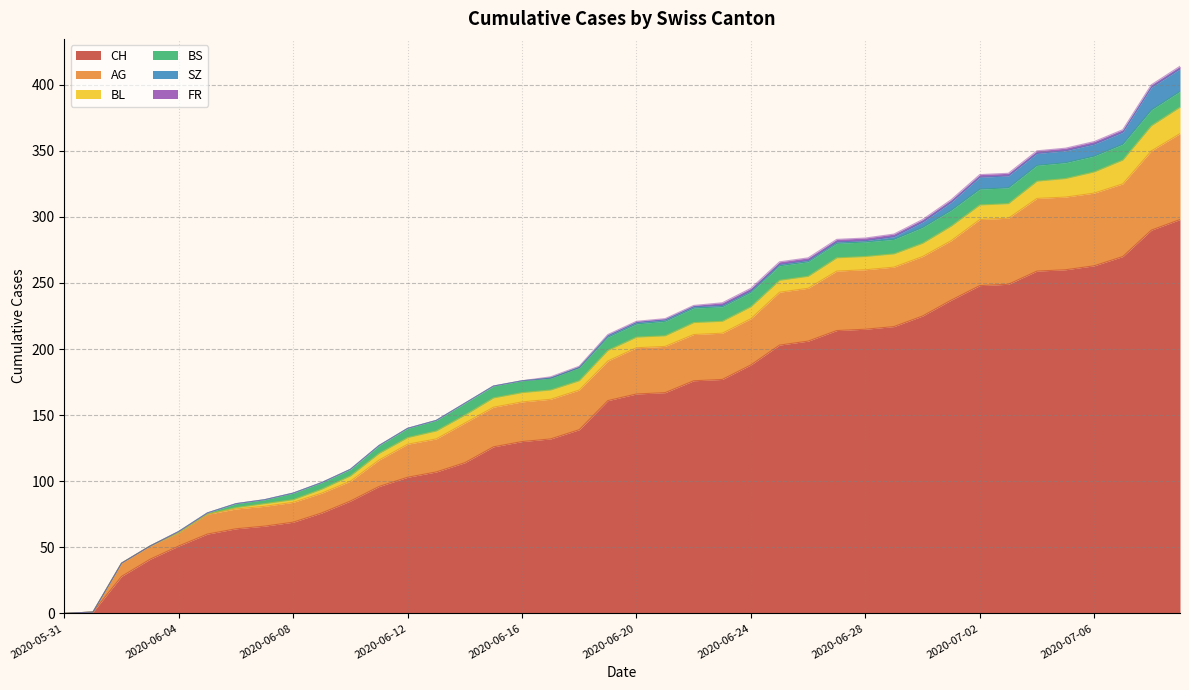

Which series has the largest total across all categories?

CH